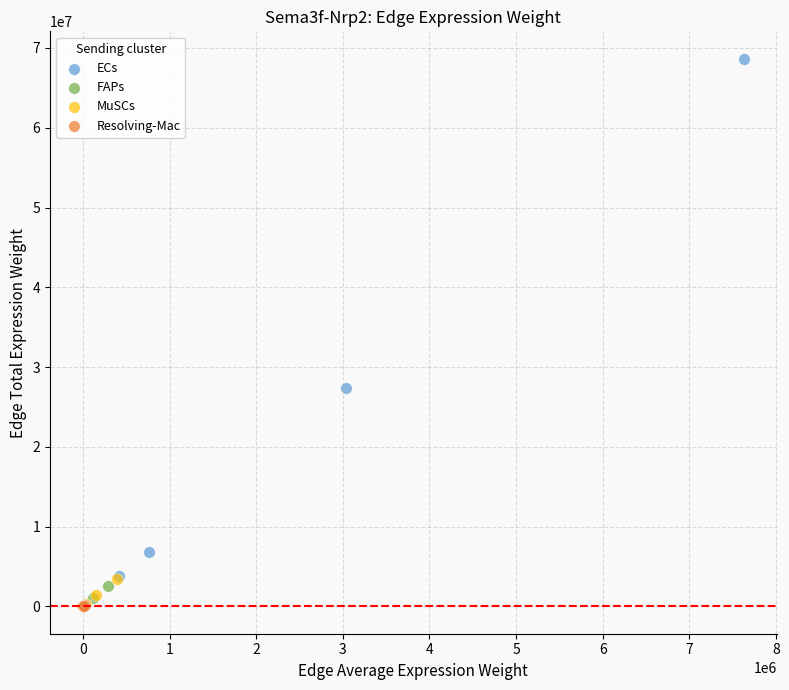

Which series reaches the maximum Y coordinate?

ECs